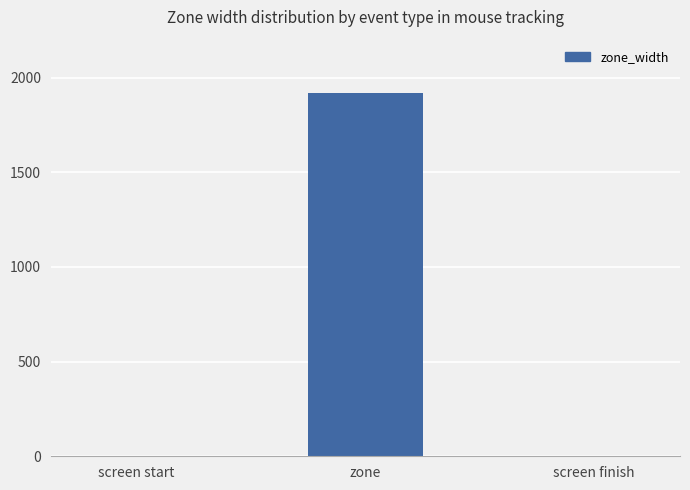

What is the difference between the values at zone and screen finish?

1920